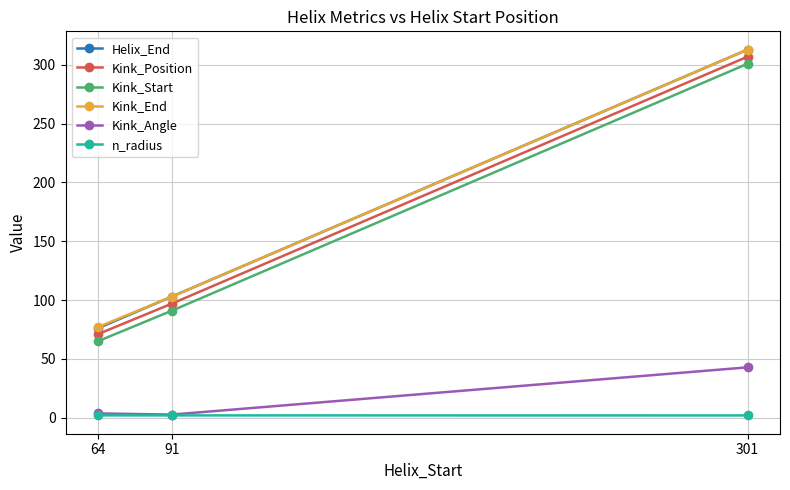

What is the lowest value of the Kink_Angle series?

2.6